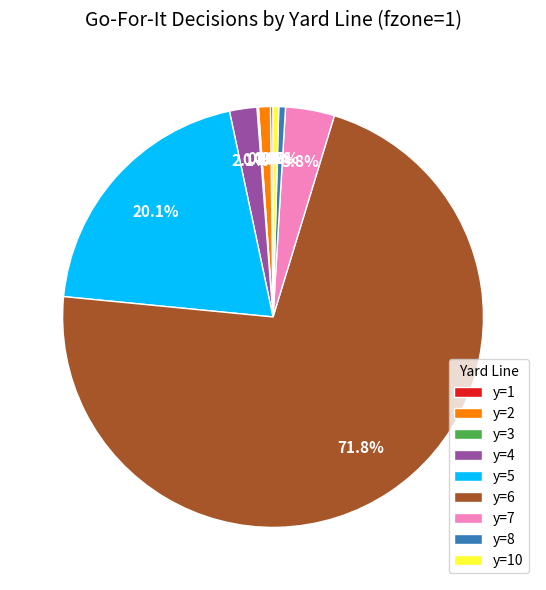

What is the largest slice in the pie chart?

y=6